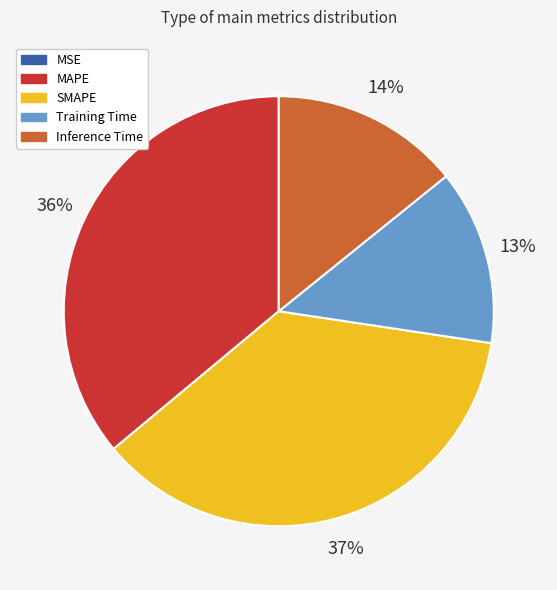

True or false: Training Time accounts for 13% of the total.

True